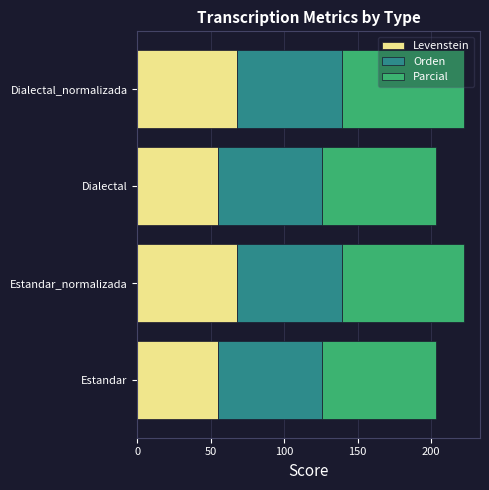

What is the minimum value for Levenstein?

54.7